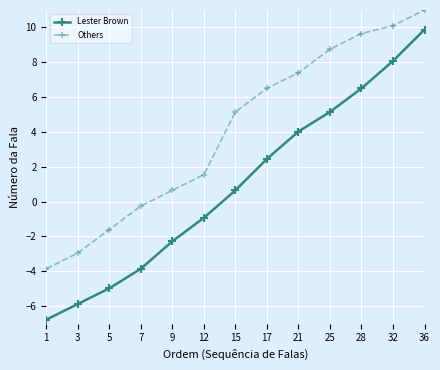

What is the average value of the Others series?

4.0